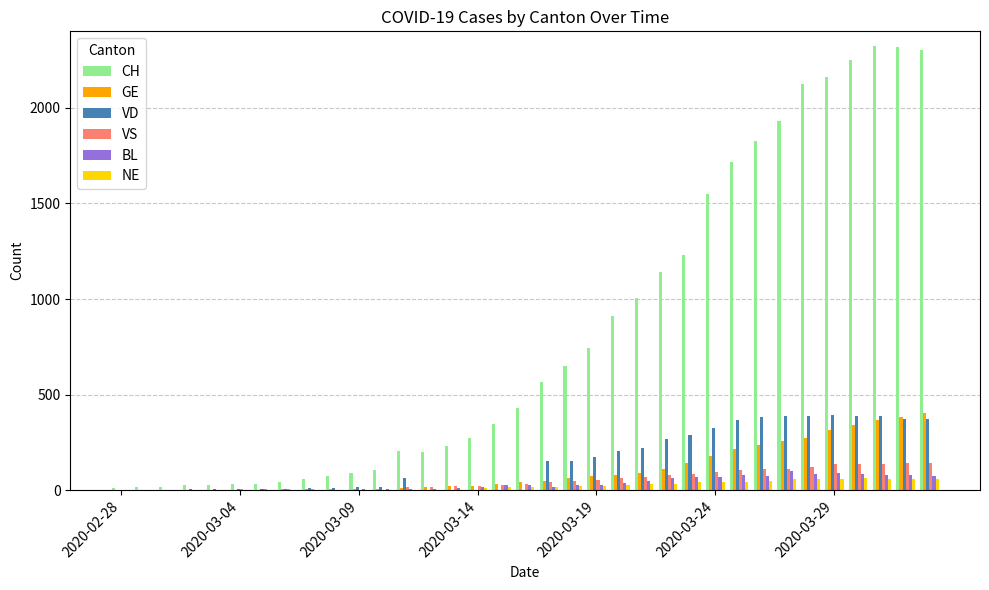

Which series has the largest total across all categories?

CH